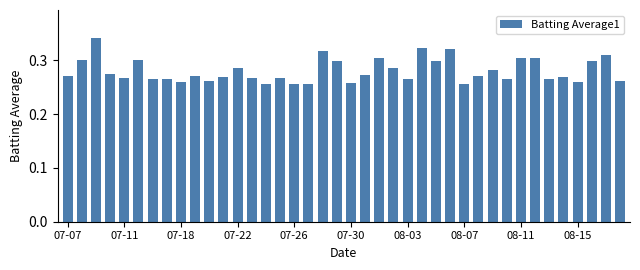

What is the sum of all values?

11.2